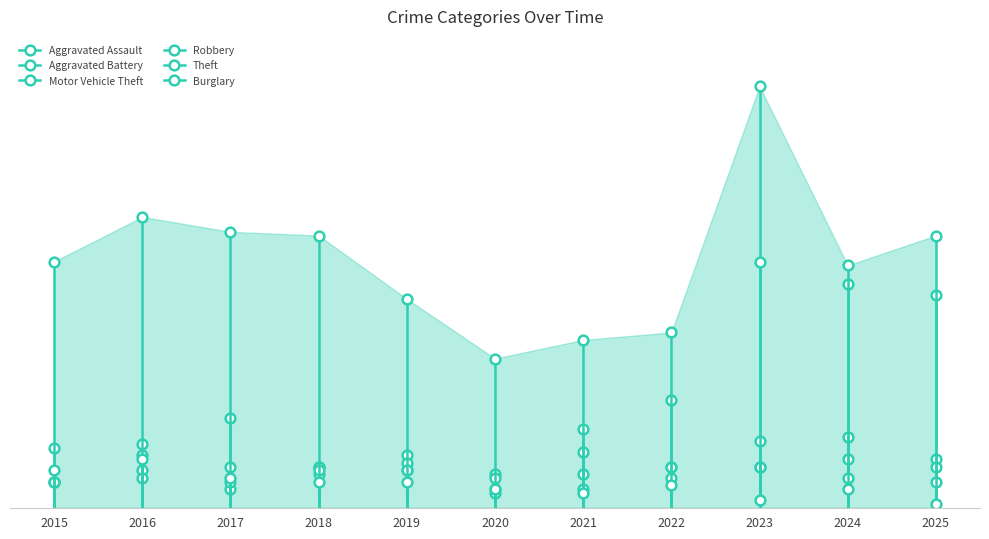

Which series ends up on top after the final intersection of Aggravated Assault and Aggravated Battery?

Aggravated Battery